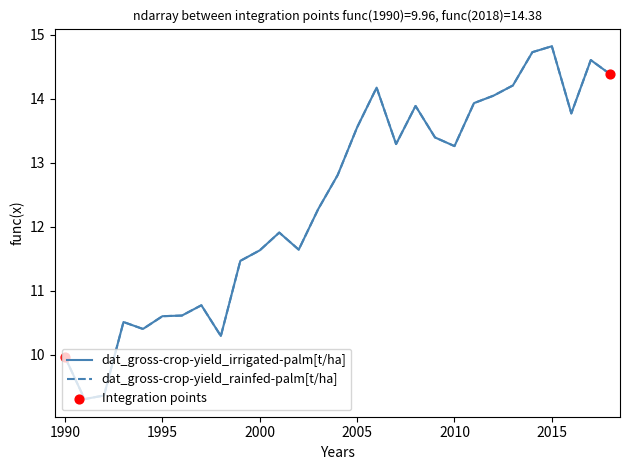

Is this an area chart (filled region under the line)?

No